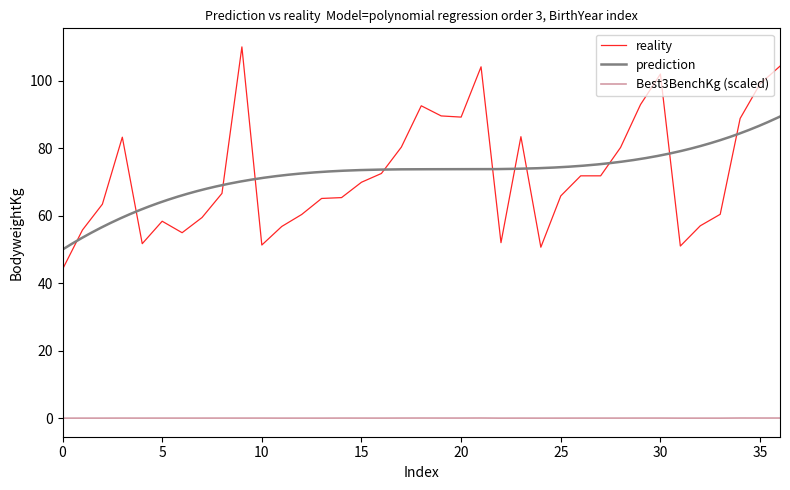

What is the maximum value for reality?

110.0